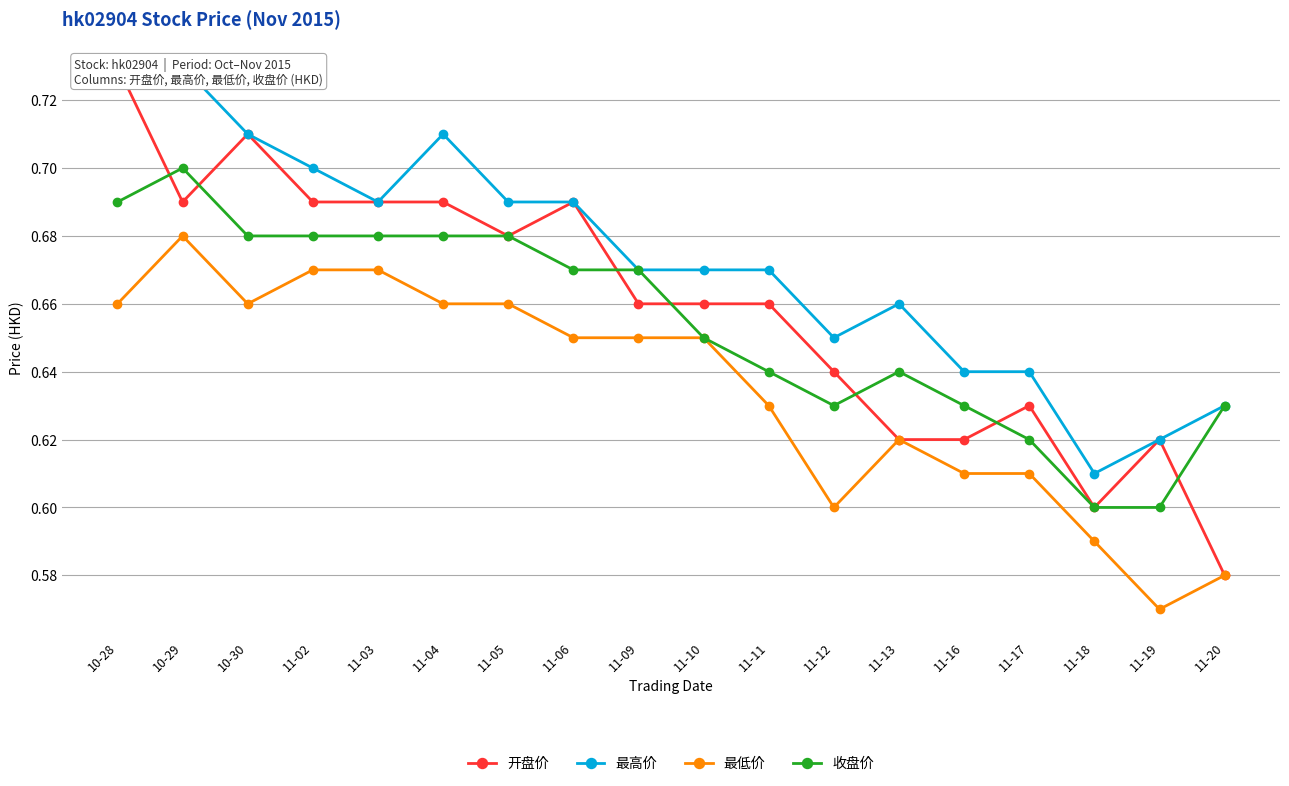

What is the total value across all series at 11-10?

2.6